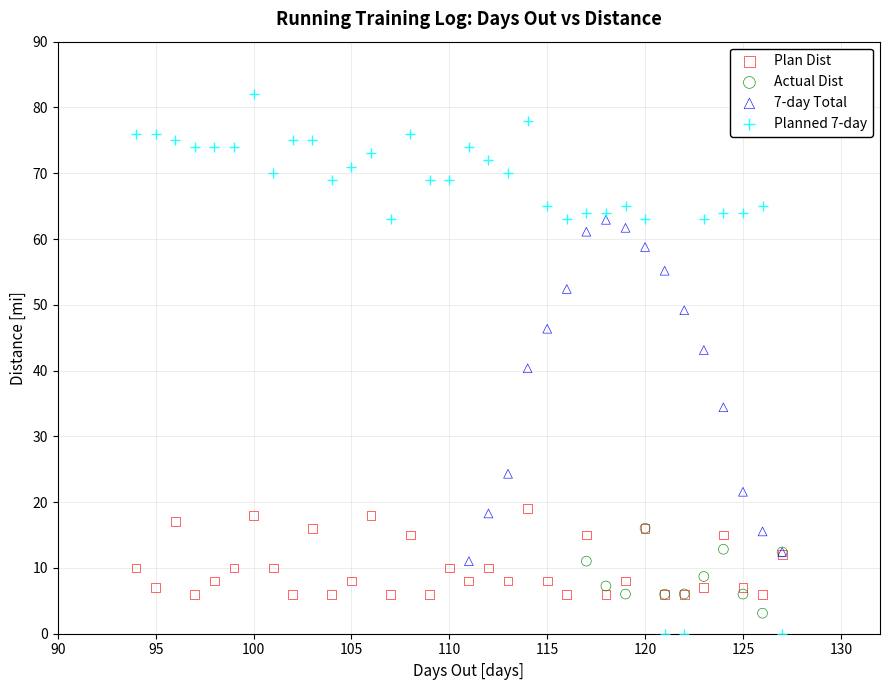

Which series has the largest Y range (max minus min)?

Planned 7-day